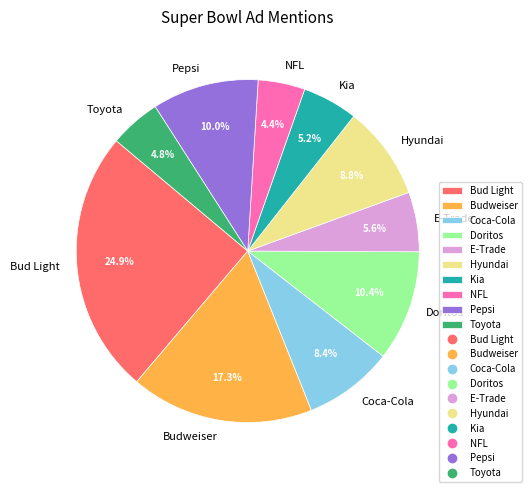

The Budweiser slice represents 24% of the pie. True or false?

False